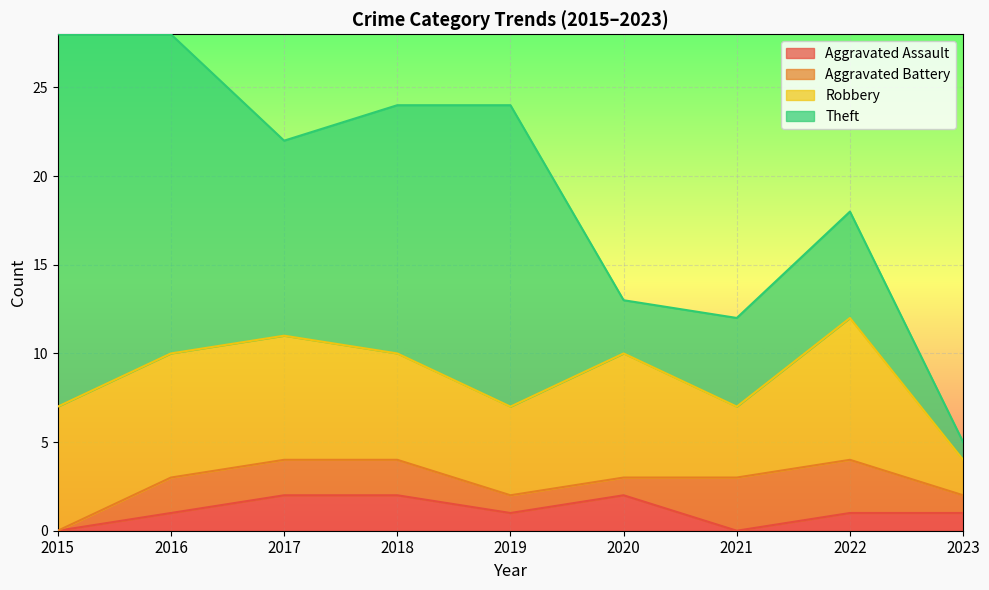

At how many categories does at least one series exceed 19?

1